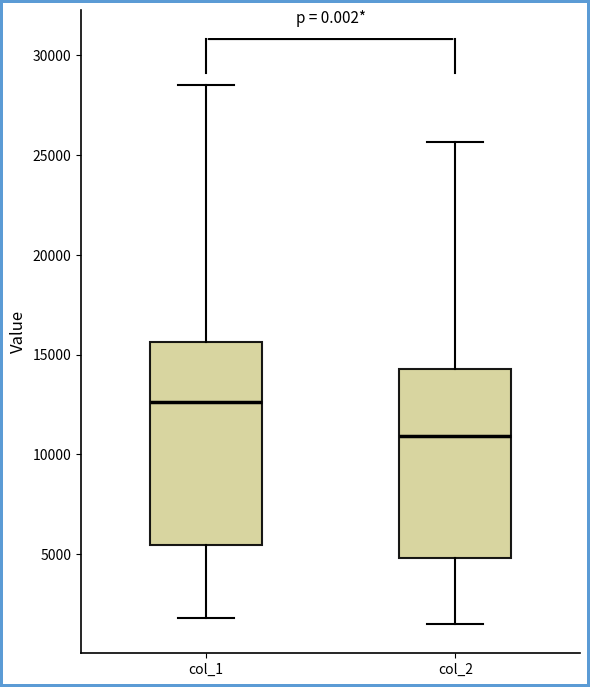

Reading left to right, transcribe this box plot: for each box, give where its median line is, the range the box spans, and where its two whiskers end, as read against the y-axis. The values are not printed on the chart, so give them approximately, as read against the axis.

col_1: median 12500, box 5500 to 15500, whiskers 2000 to 28500
col_2: median 11000, box 5000 to 14500, whiskers 1500 to 25500